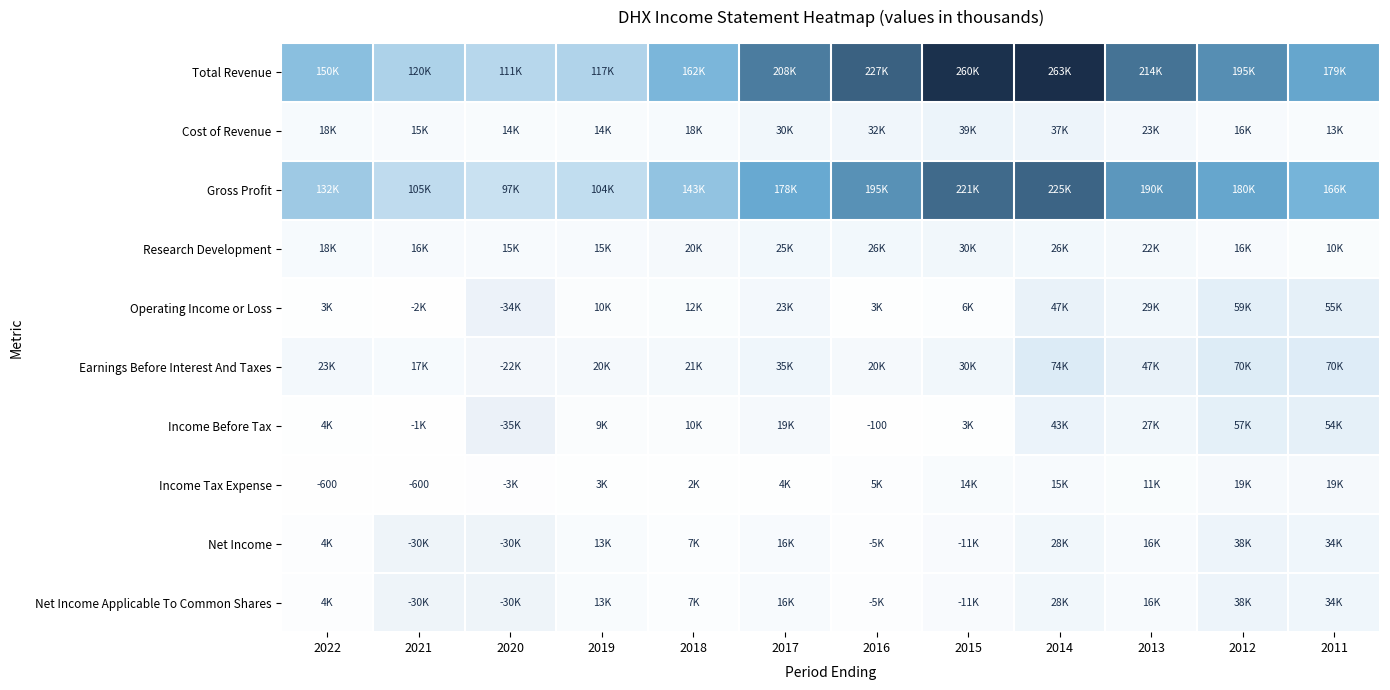

What is the spread (max minus min) of values at 2017?

204300